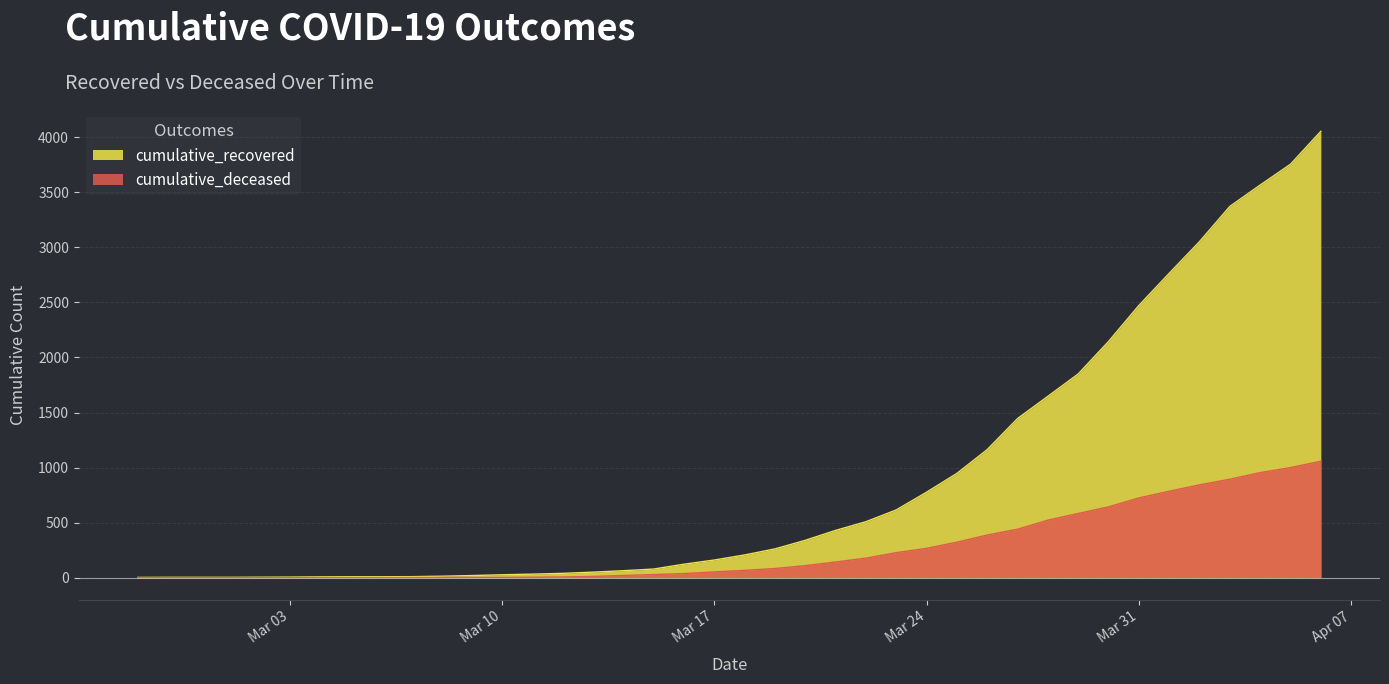

Between 2020-03-05 and 2020-03-23, which series saw the biggest shift?

cumulative_recovered